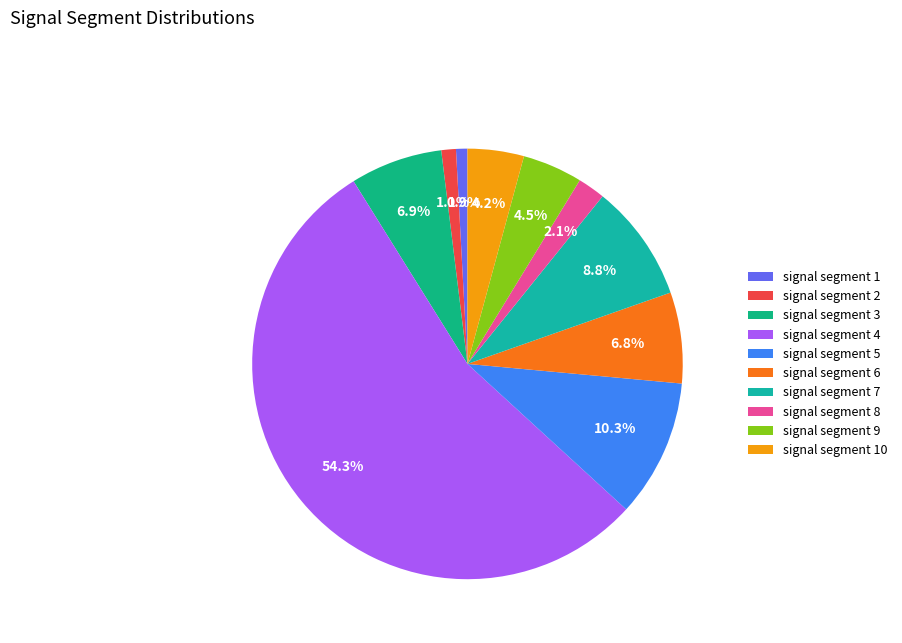

To the nearest percent, what is the combined percentage of signal segment 10 and signal segment 4?

59%